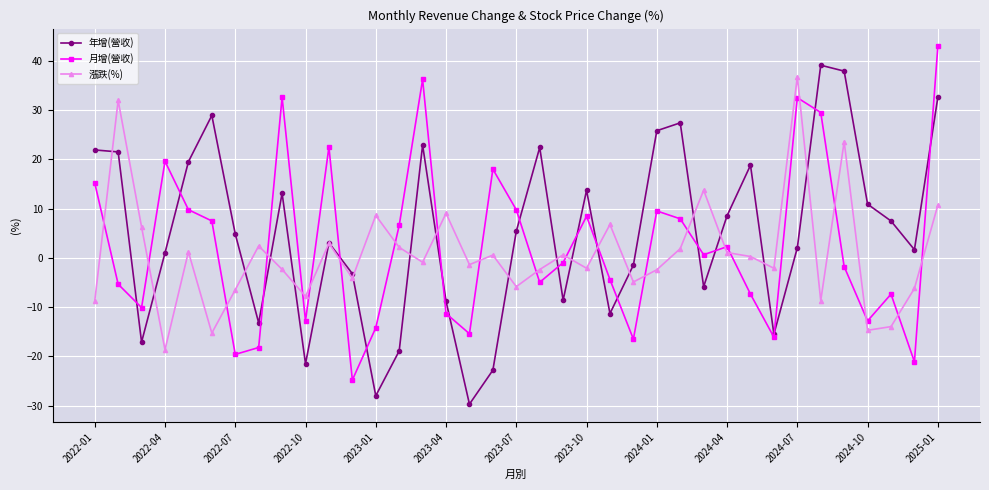

What is the maximum value for 年增(營收)?

39.1